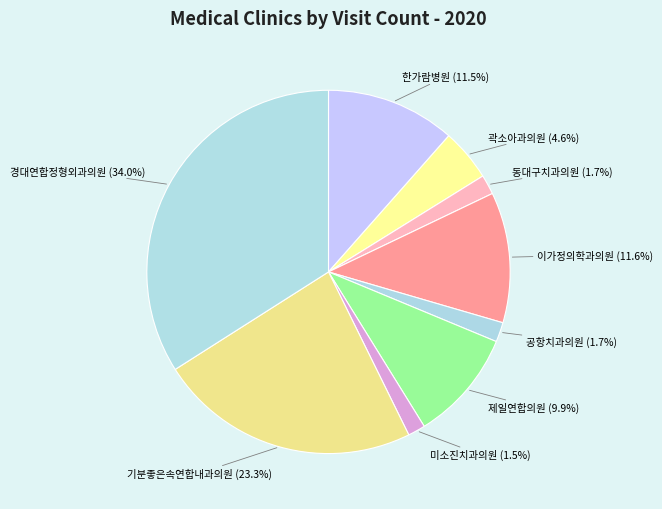

Which slice is the largest?

경대연합정형외과의원